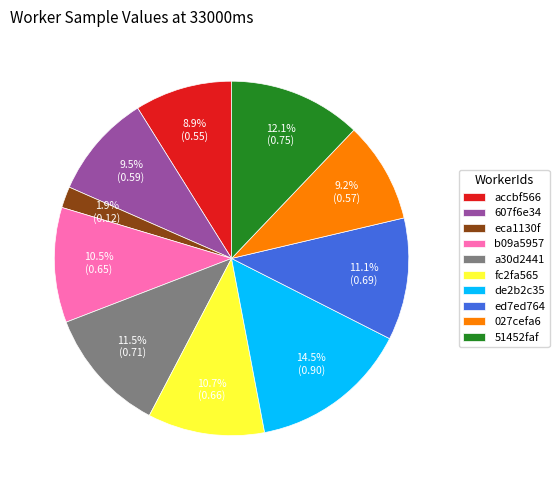

Count the number of slices in the pie.

10